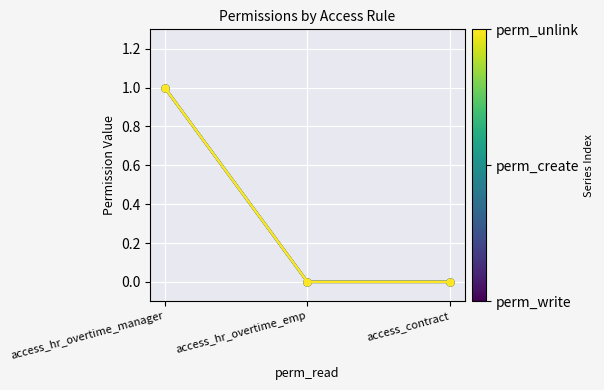

Does the chart have visible grid lines?

Yes